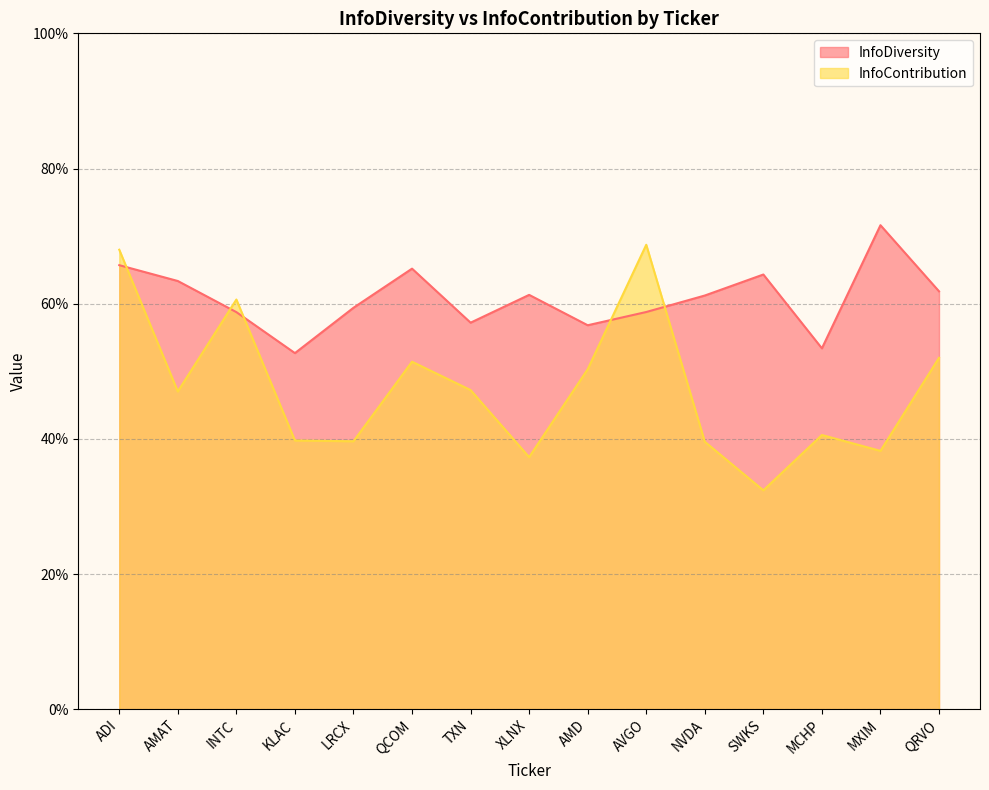

Count the InfoDiversity values in the range 0 to 1.

15